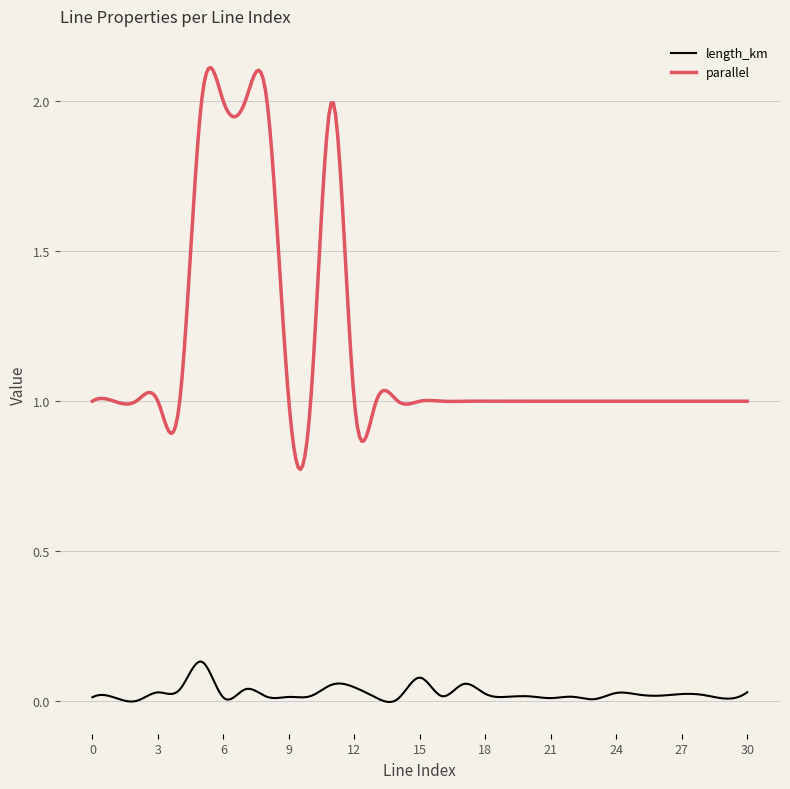

True or false: length_km and parallel cross at least once.

False